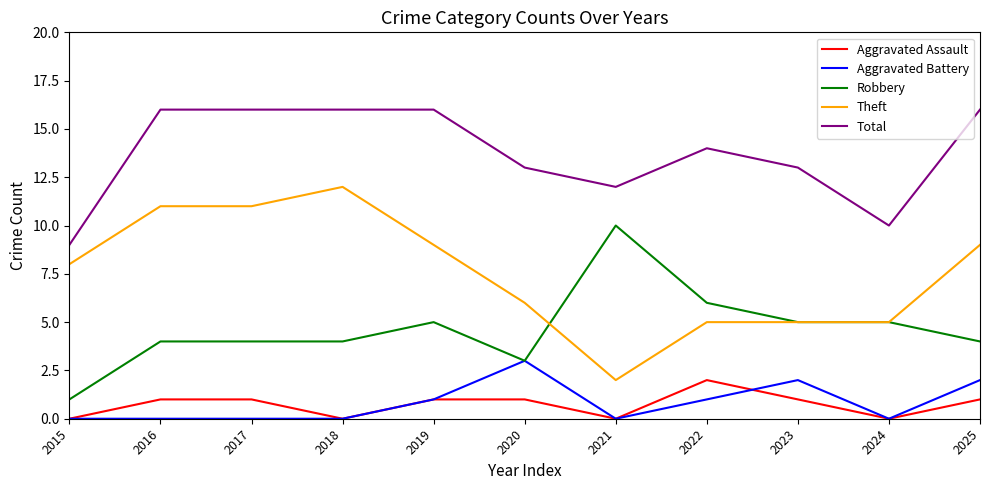

What is the highest value of the Aggravated Battery series?

3